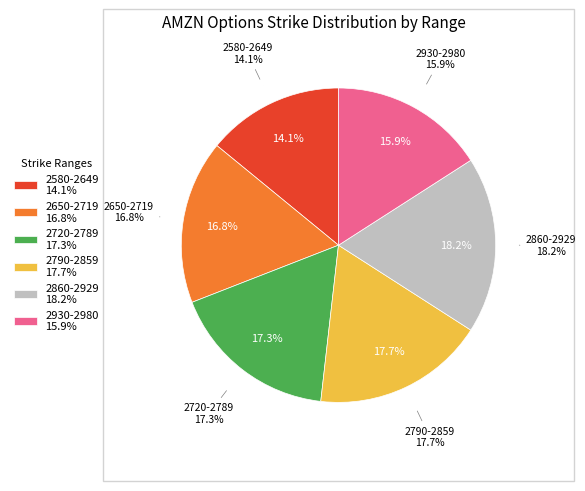

What is the smallest slice in the pie chart?

2580-2650